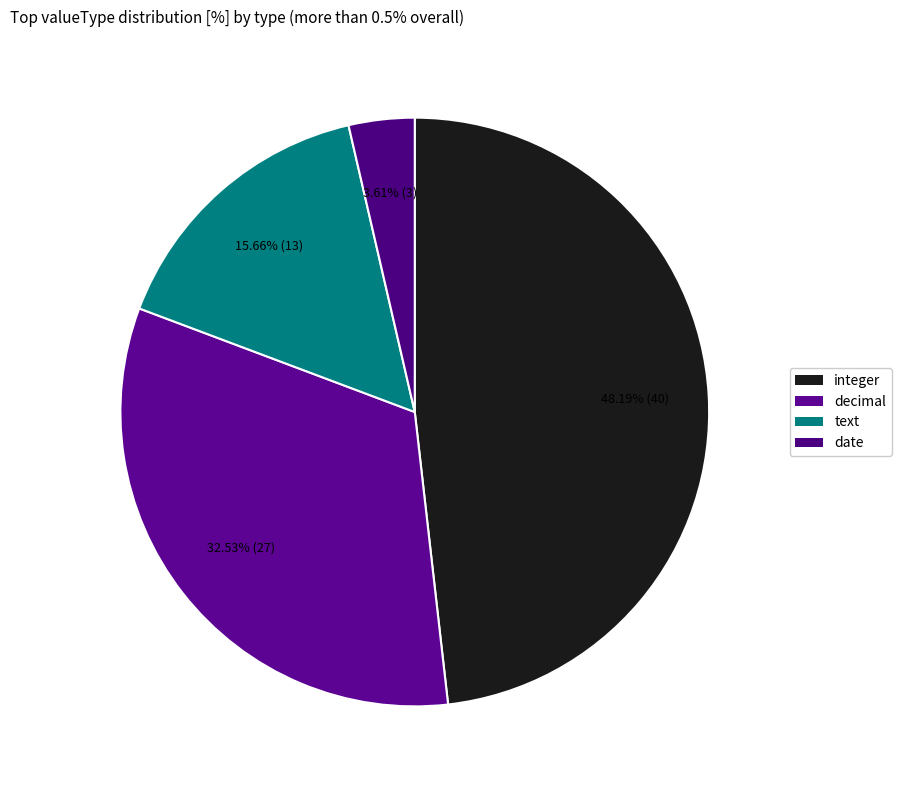

The text slice represents 29% of the pie. True or false?

False